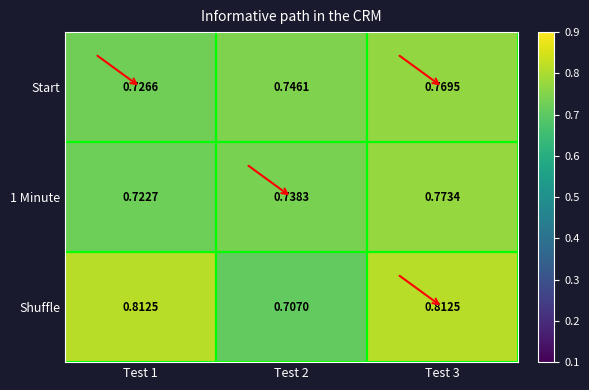

Is the value of 1 Minute at Test 2 greater than the value of Shuffle at Test 1?

No